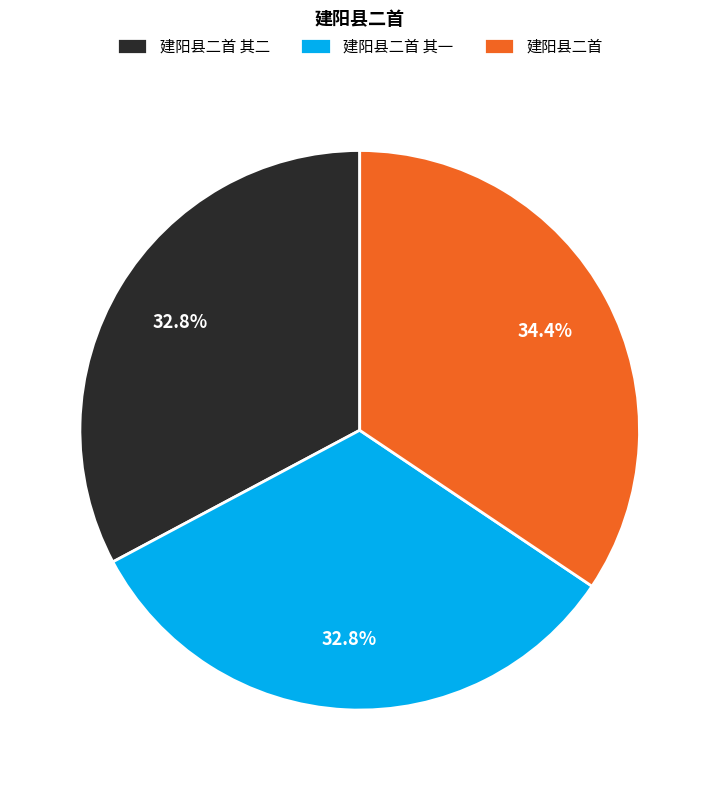

Is there a majority slice in this chart?

No